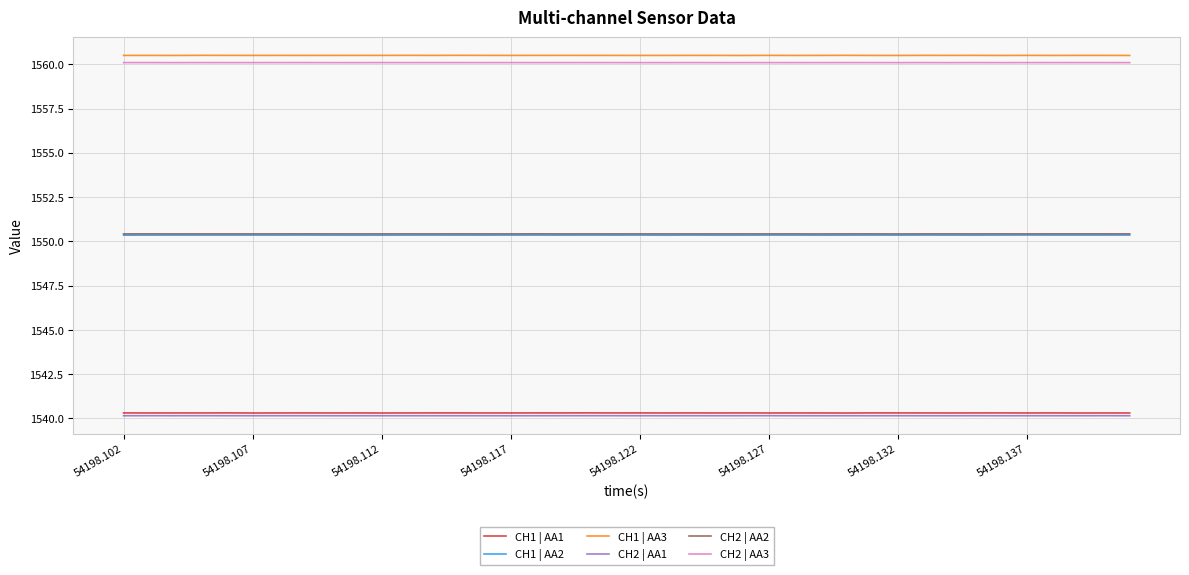

True or false: CH1 | AA1 and CH2 | AA2 cross at least once.

False